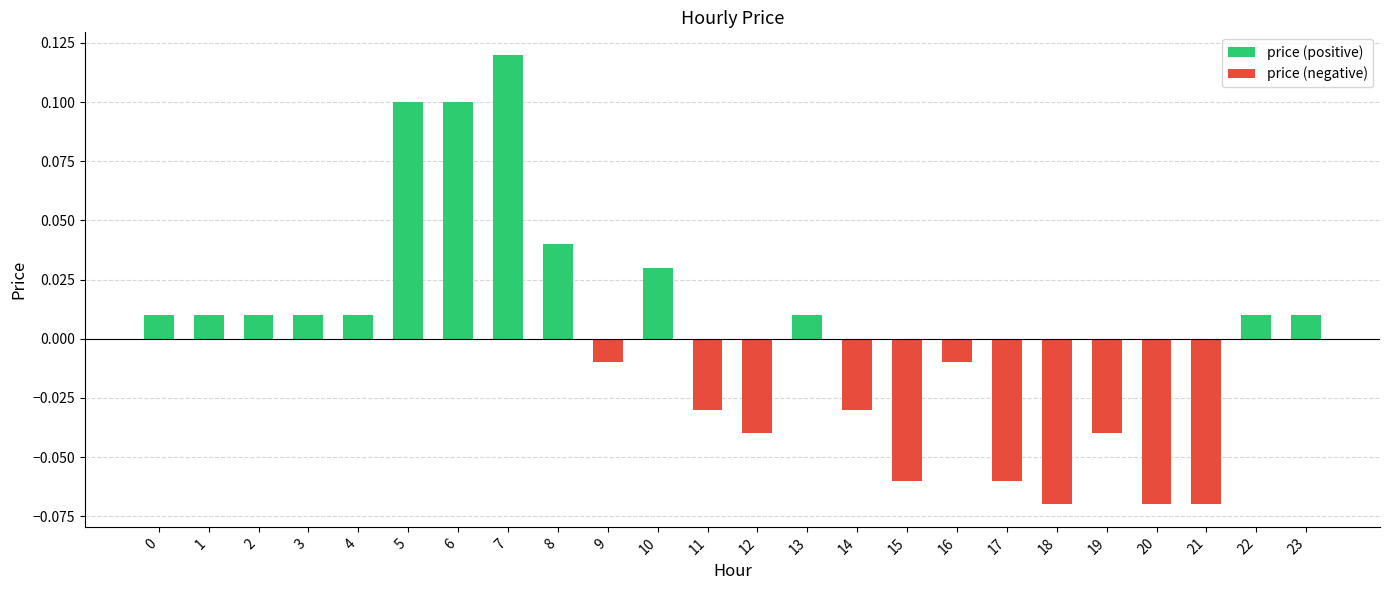

Reading left to right, extract all data points from this chart.

price (positive): 0=0.0	1=0.0	2=0.0	3=0.0	4=0.0	5=0.1	6=0.1	7=0.1	8=0.0	9=0.0	10=0.0	11=0.0	12=0.0	13=0.0	14=0.0	15=0.0	16=0.0	17=0.0	18=0.0	19=0.0	20=0.0	21=0.0	22=0.0	23=0.0
price (negative): 0=0.0	1=0.0	2=0.0	3=0.0	4=0.0	5=0.0	6=0.0	7=0.0	8=0.0	9=-0.0	10=0.0	11=-0.0	12=-0.0	13=0.0	14=-0.0	15=-0.1	16=-0.0	17=-0.1	18=-0.1	19=-0.0	20=-0.1	21=-0.1	22=0.0	23=0.0